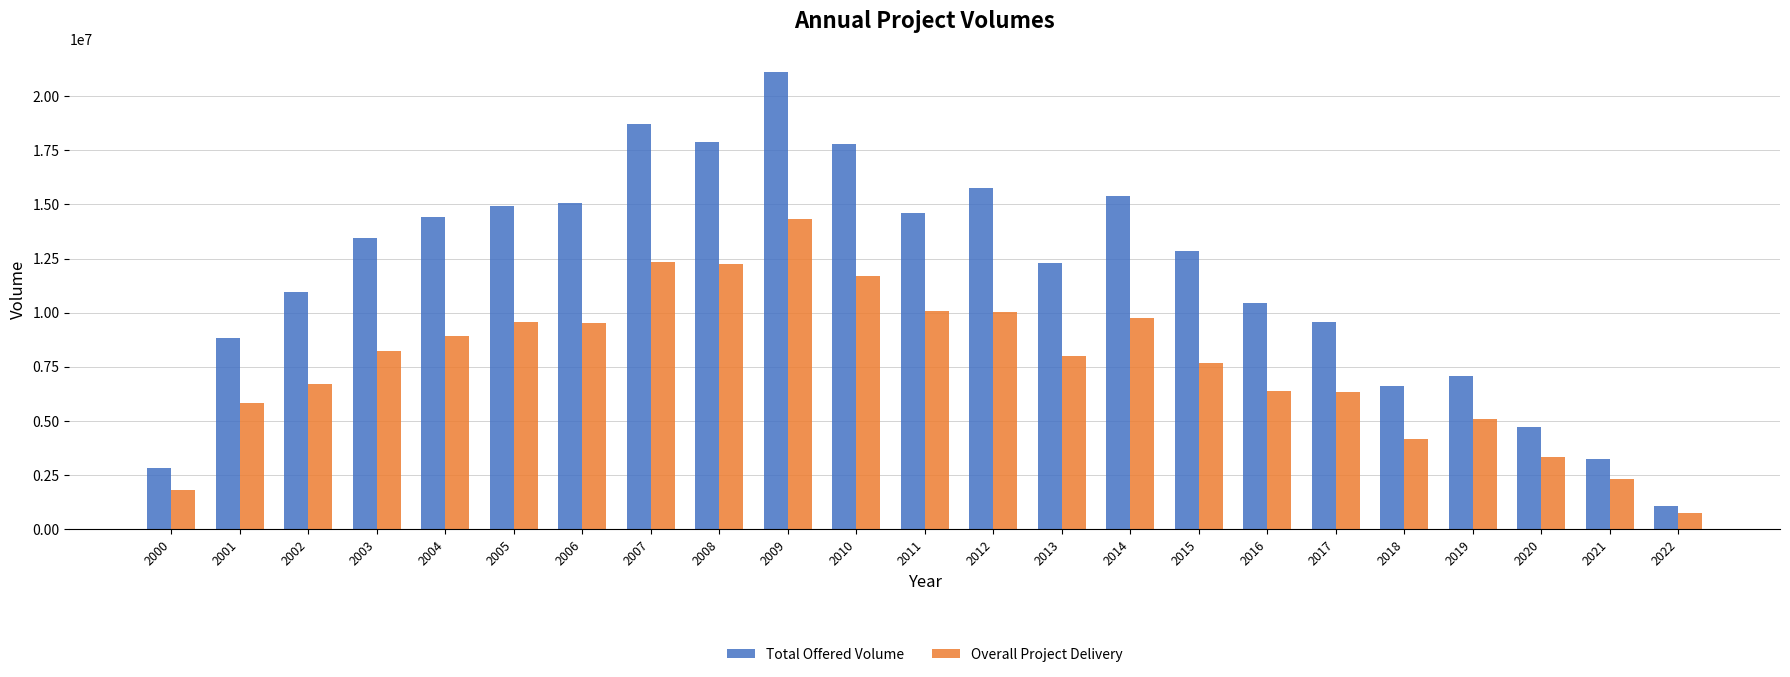

What is the spread (max minus min) of values at 2020?

1378693